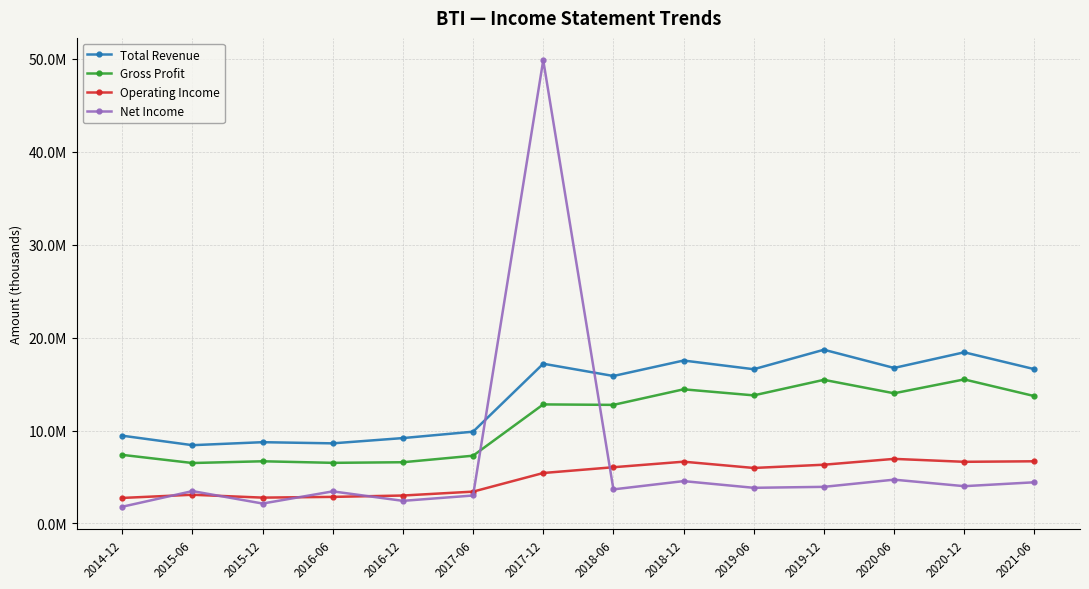

Is it true that Gross Profit equals 15455800 at 2019-12?

True